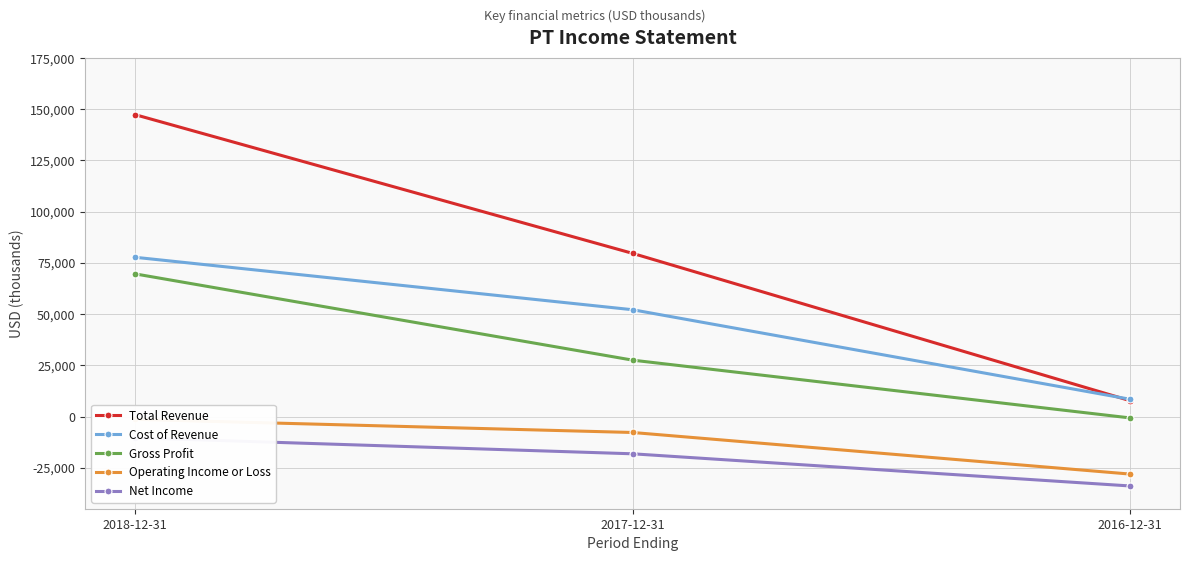

Which series has the largest range (max minus min)?

Total Revenue